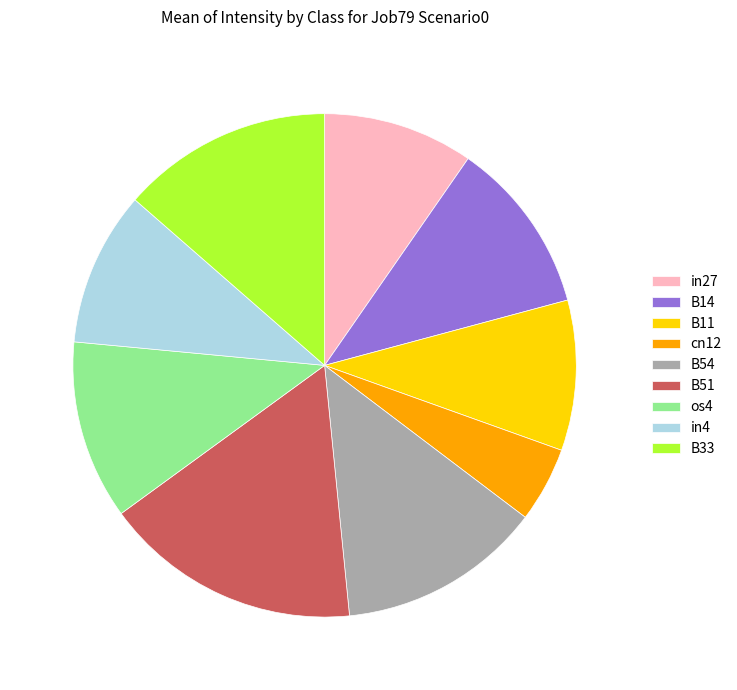

Is it true that cn12 is 5% of the pie?

True